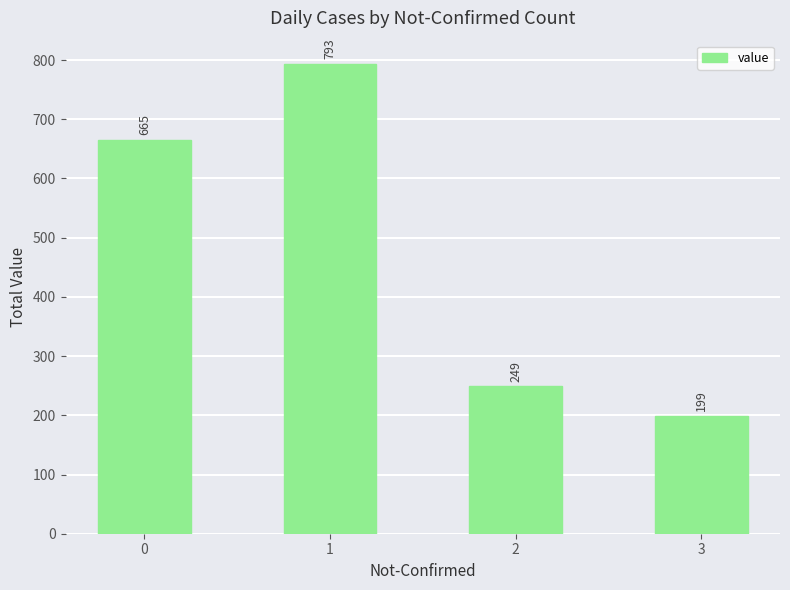

Which category has the highest value across all series?

1